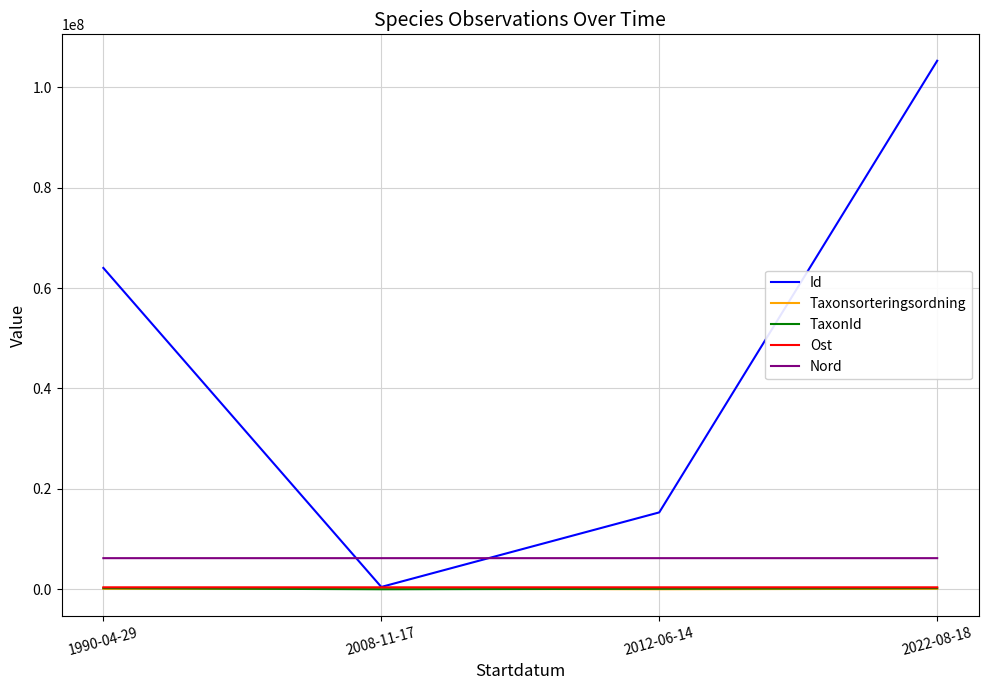

Which series has the largest total across all categories?

Id